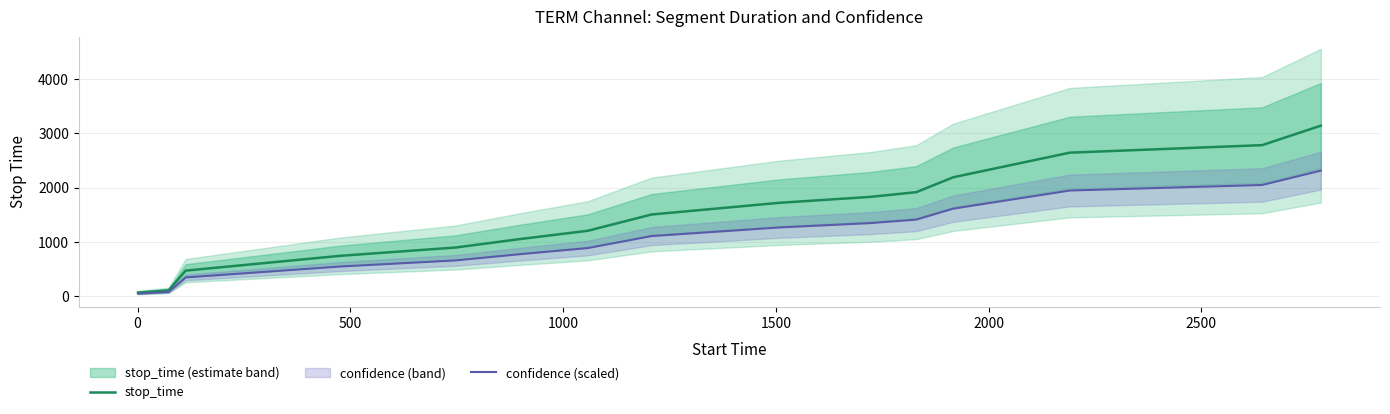

The confidence (scaled) series shows 344.1 at 1500. True or false?

False